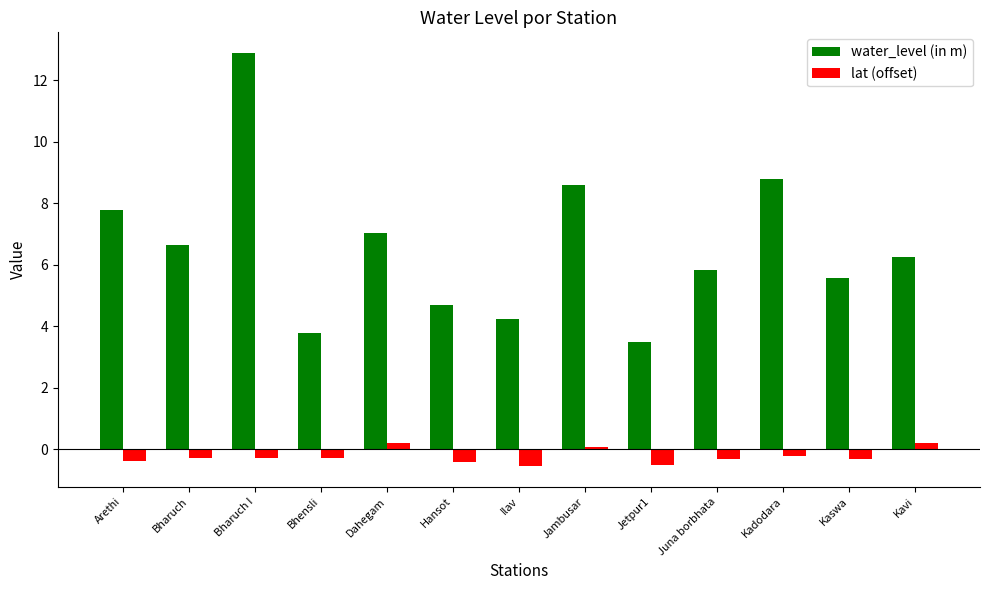

How many groups of bars are there?

13